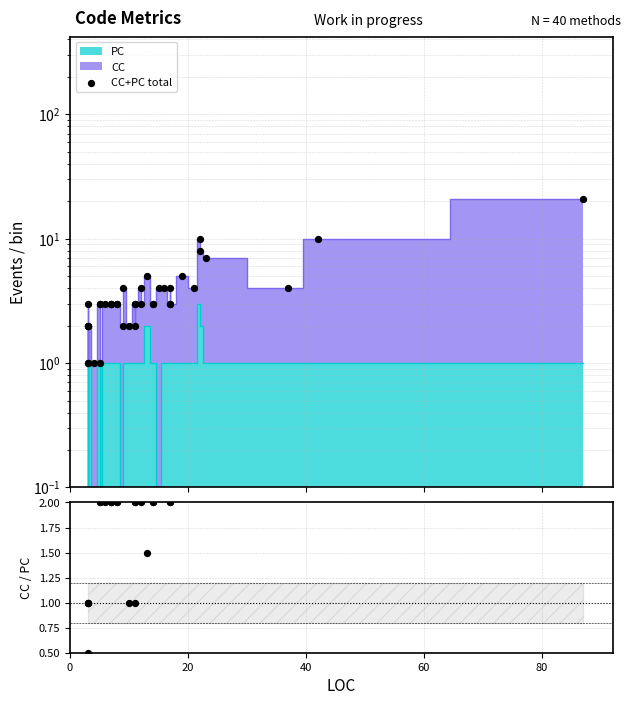

Which series has the largest total across all categories?

CC+PC total